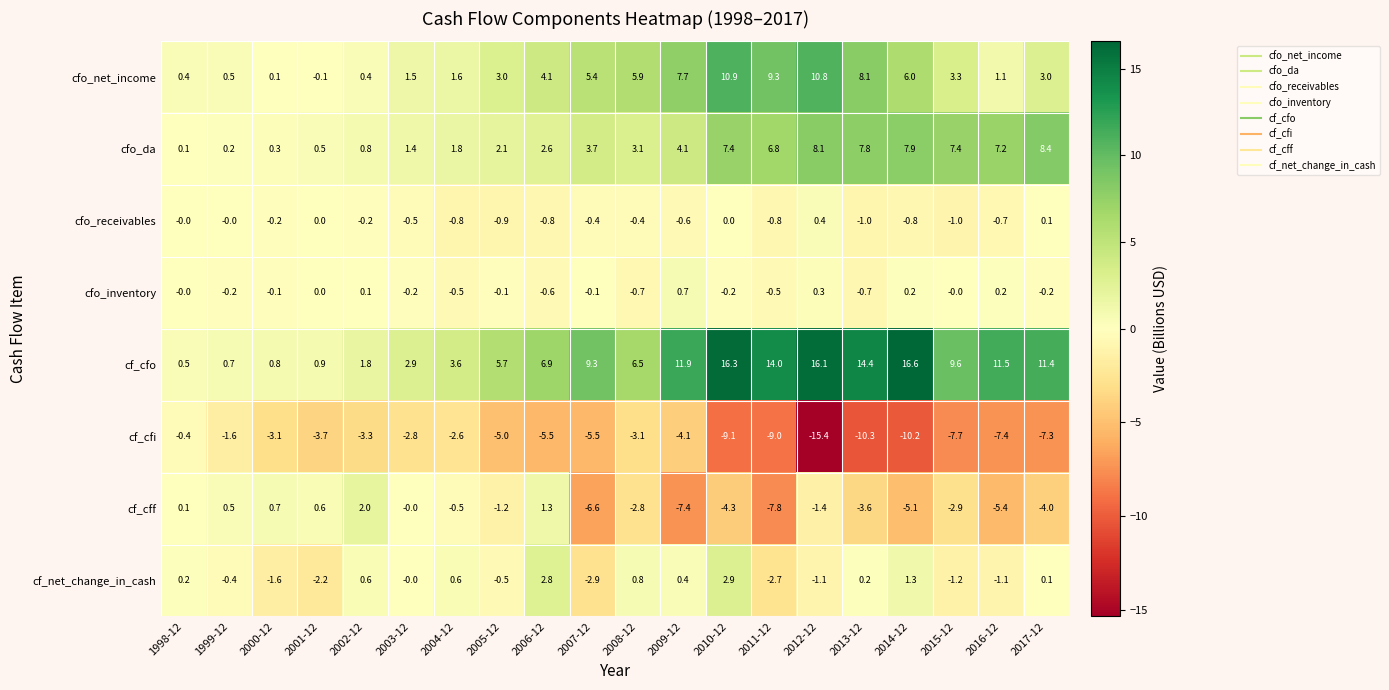

At which category is the sum across all series the highest?

2010-12